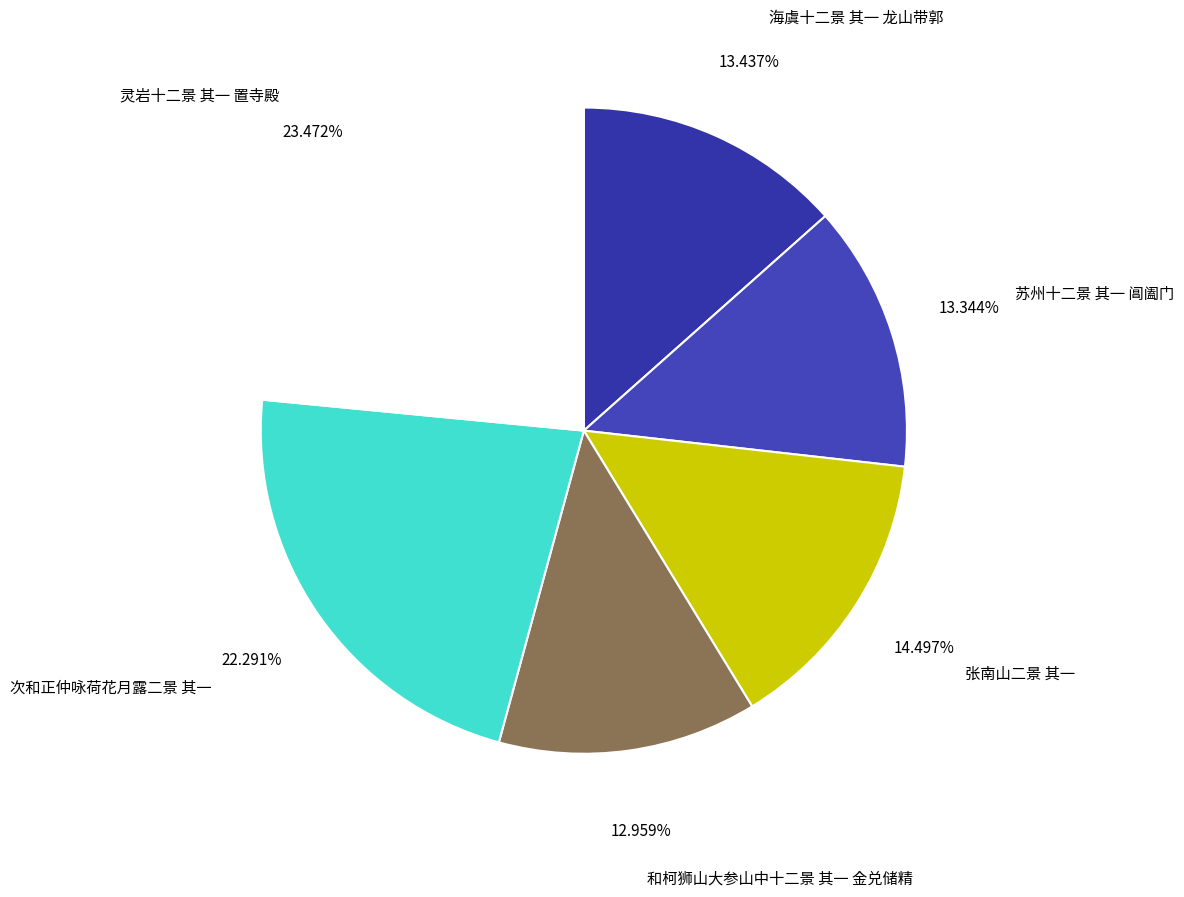

How many slices are in this pie chart?

6